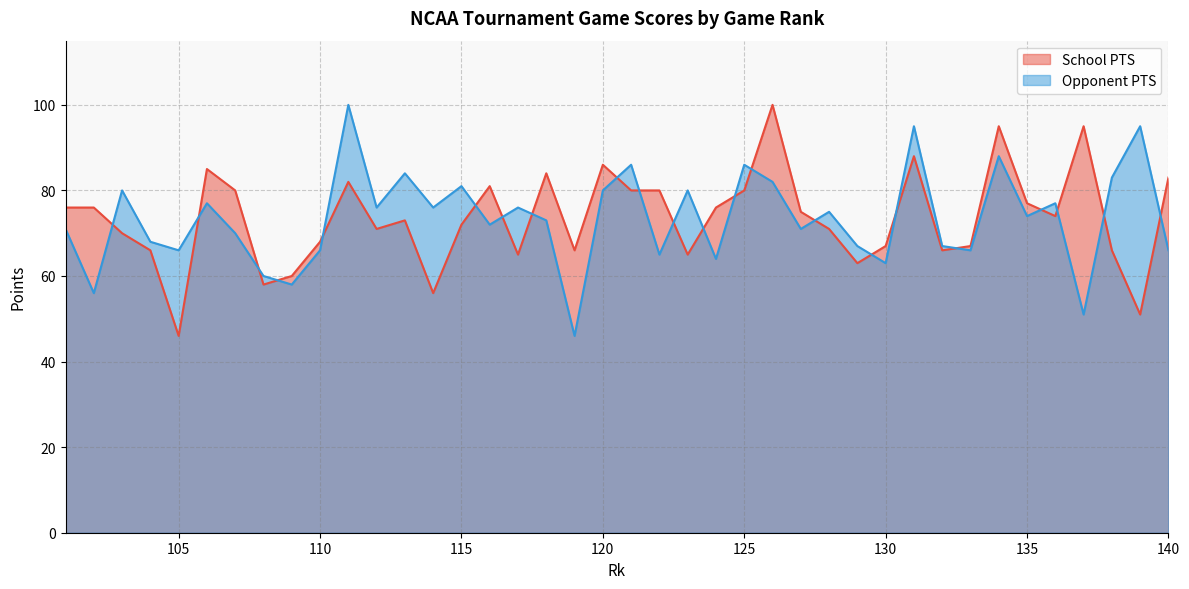

How many categories are shown in the chart?

40